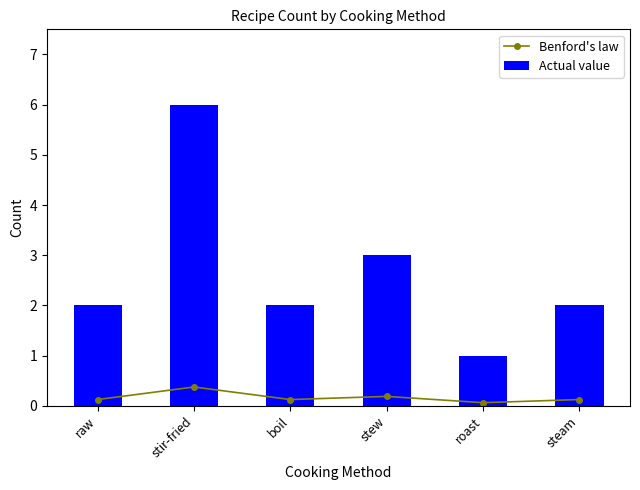

Does the chart contain any negative values?

No